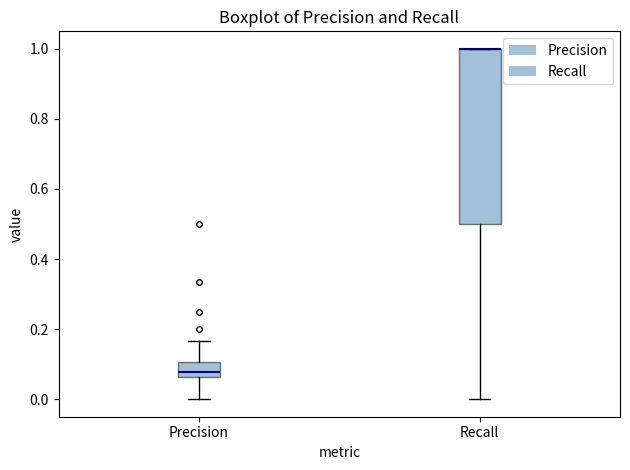

Comparing the boxes themselves (not the whiskers), which one is the tallest?

Recall